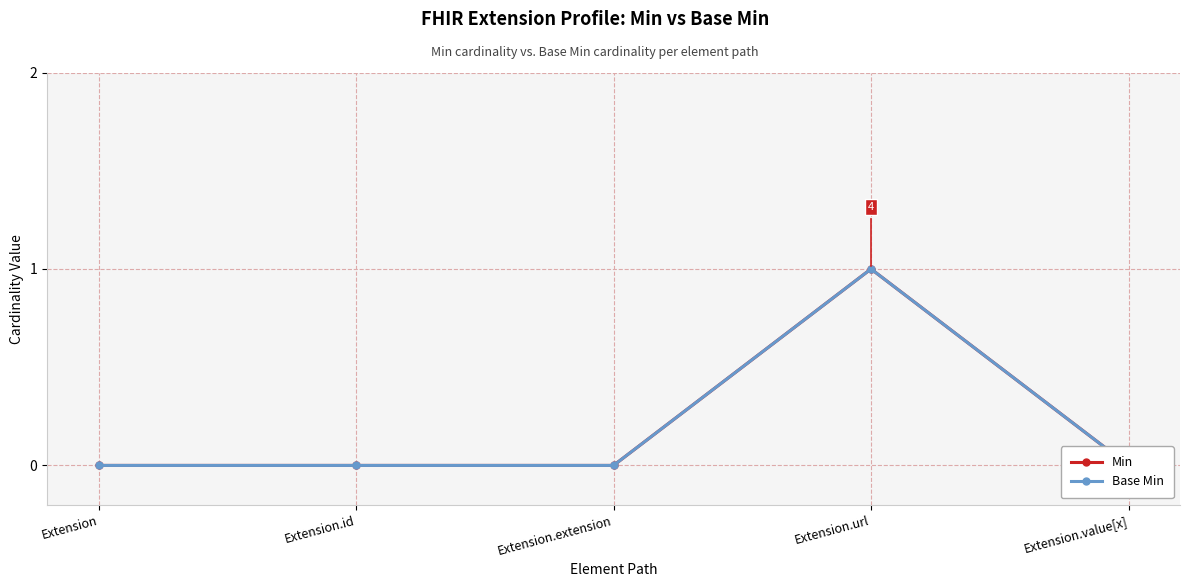

At which category does Min reach its first local peak?

Extension.url